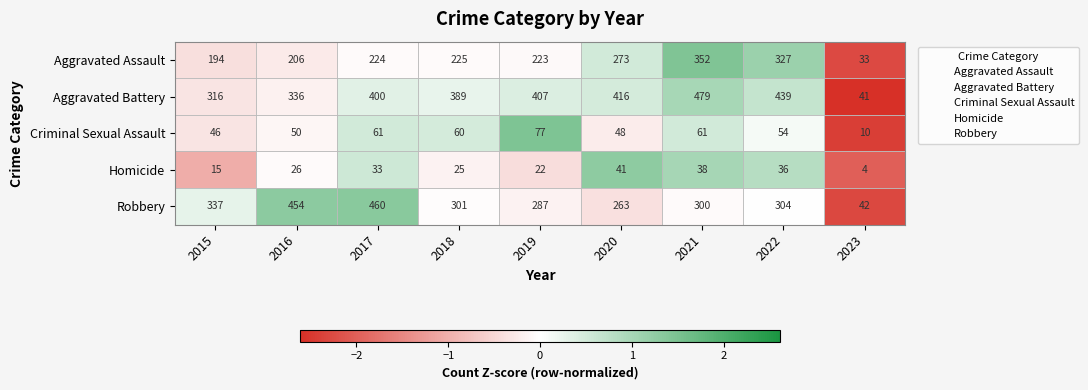

How many distinct data groups are displayed?

5